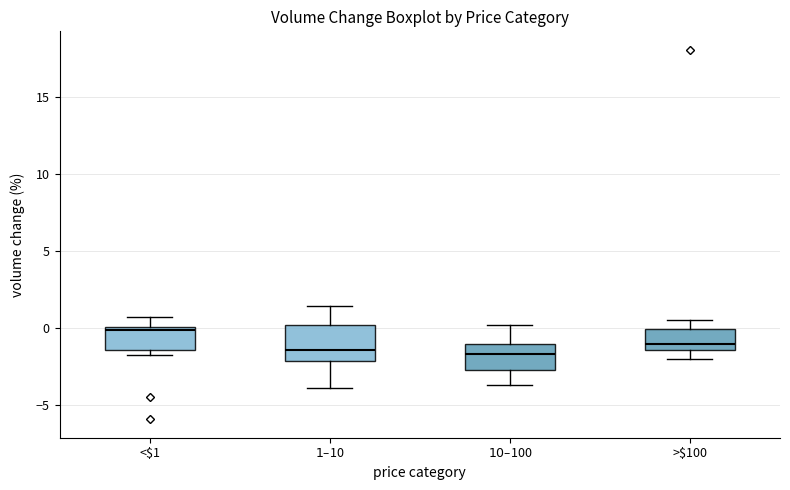

Reading left to right, transcribe this box plot: for each box, give where its median line is, the range the box spans, and where its two whiskers end, as read against the y-axis. The values are not printed on the chart, so give them approximately, as read against the axis.

<$1: median 0.0 (just below the box's upper edge), box -1.5 to 0.0, whiskers -2.0 to 0.5
$1–$10: median -1.5, box -2.0 to 0.0, whiskers -4.0 to 1.5
$10–$100: median -1.5, box -2.5 to -1.0, whiskers -3.5 to 0.0
>$100: median -1.0, box -1.5 to 0.0, whiskers -2.0 to 0.5